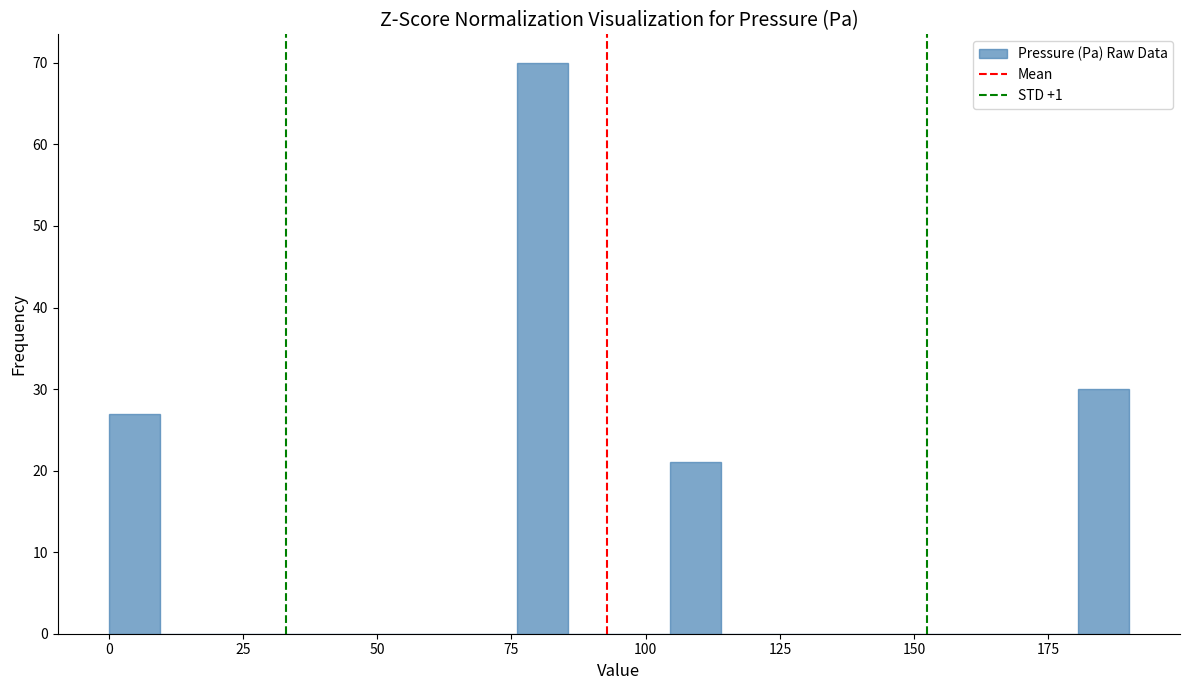

Read against the x-axis, roughly where is the centre of the tallest bar?

80